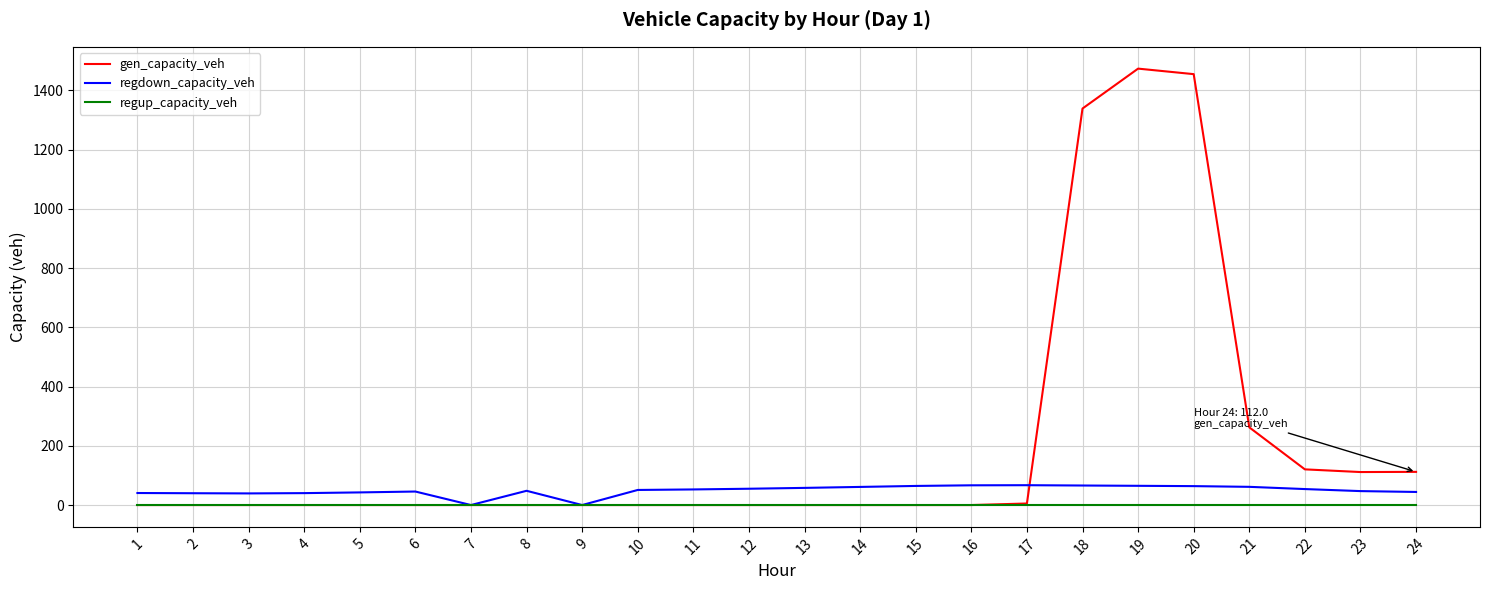

What is the highest value of the gen_capacity_veh series?

1473.2